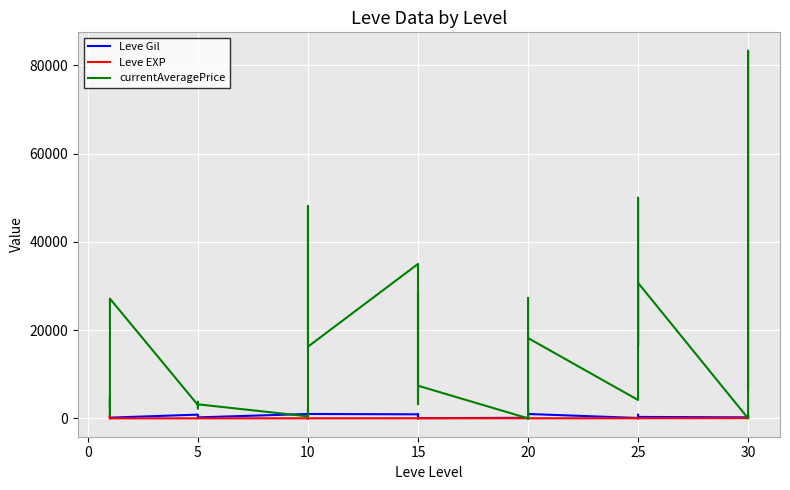

What is the approximate value of Leve EXP at 5?

1.0